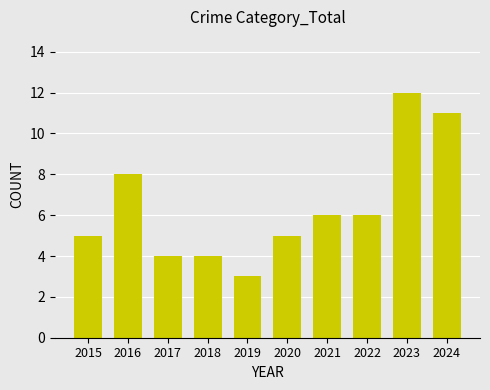

What is the maximum value shown in the chart?

12